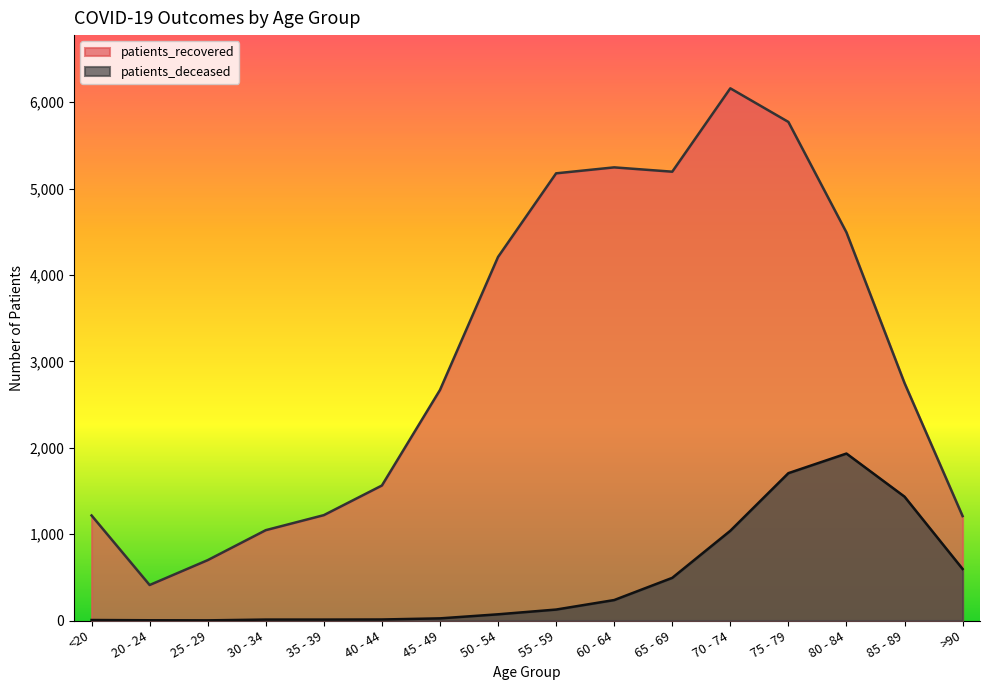

What is the label of the 7th point from the left?

45 - 49